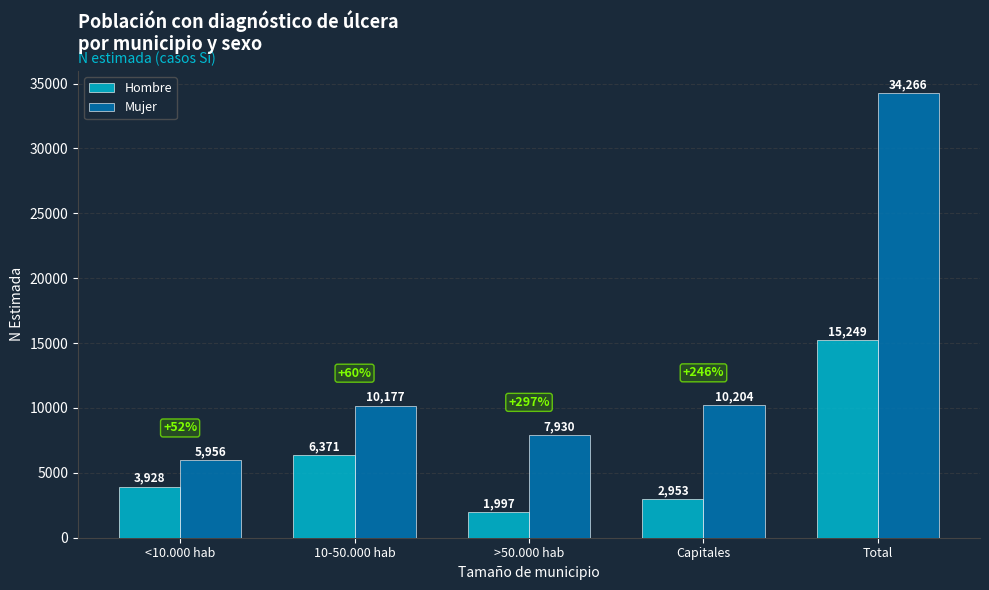

Reading left to right, transcribe all the data shown in this chart.

Hombre: 3928	6371	1997	2953	15249
Mujer: 5956	10177	7930	10204	34266